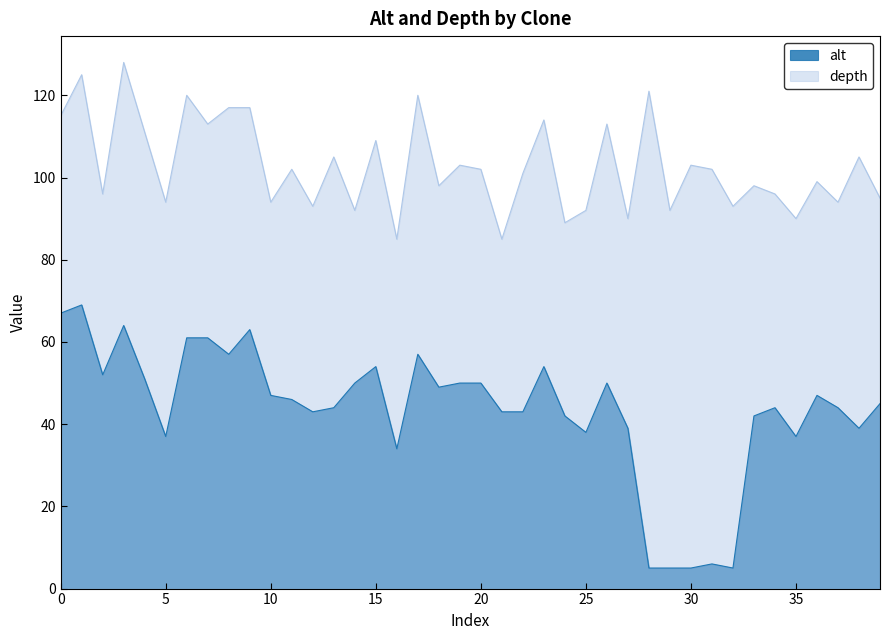

What is the difference between the maximum and minimum values in the alt series?

64